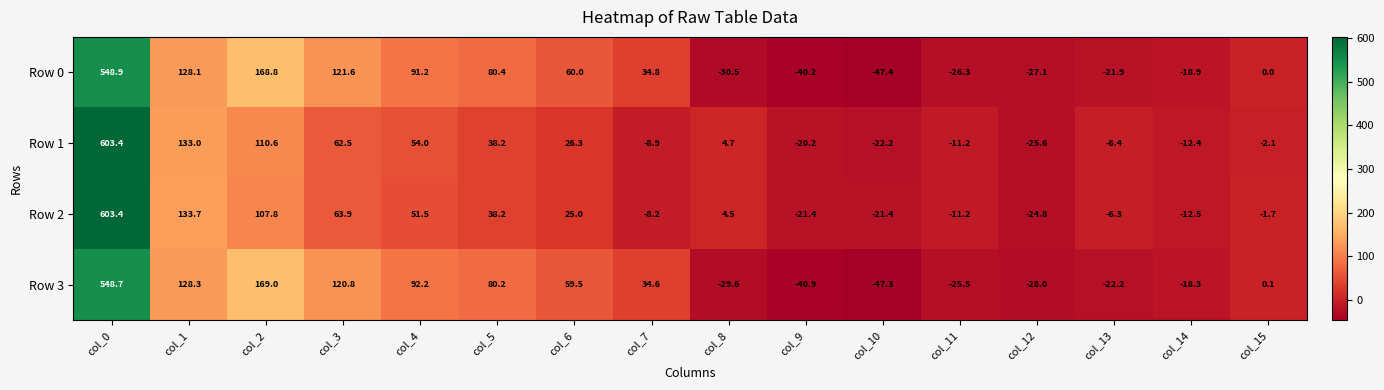

Read the Row 0 value at col_11.

-26.3